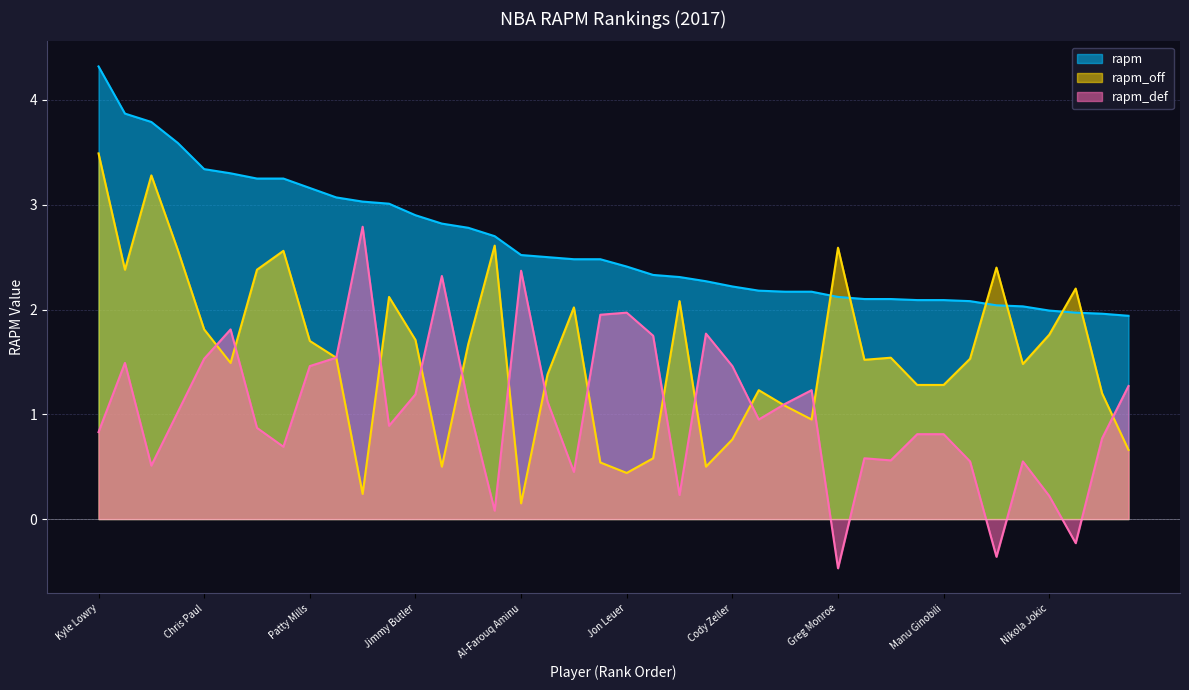

What is the sum of the rapm_def values at DeAndre Liggins and Patrick Beverley?

2.2